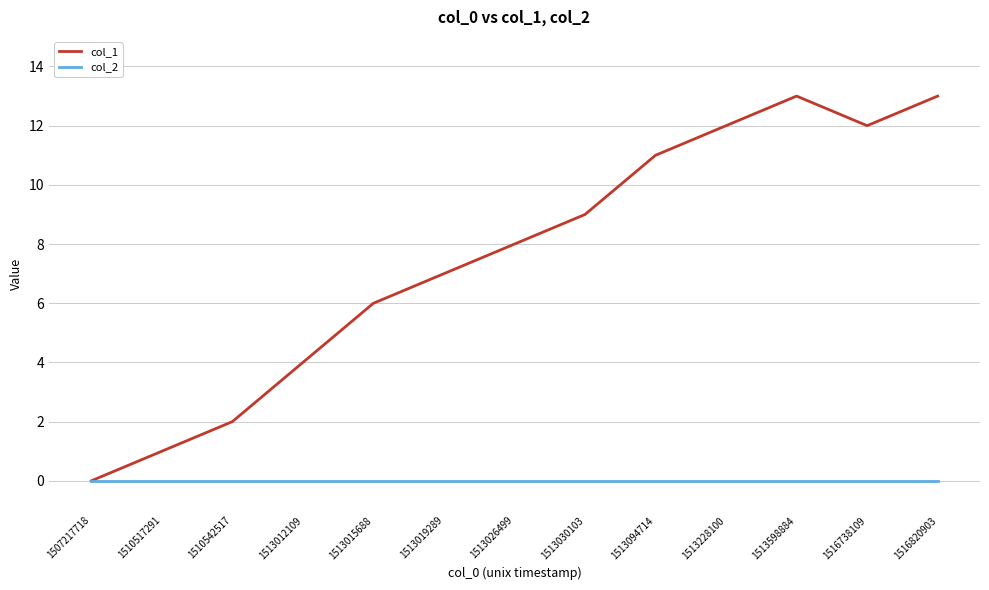

Which series has the largest range (max minus min)?

col_1